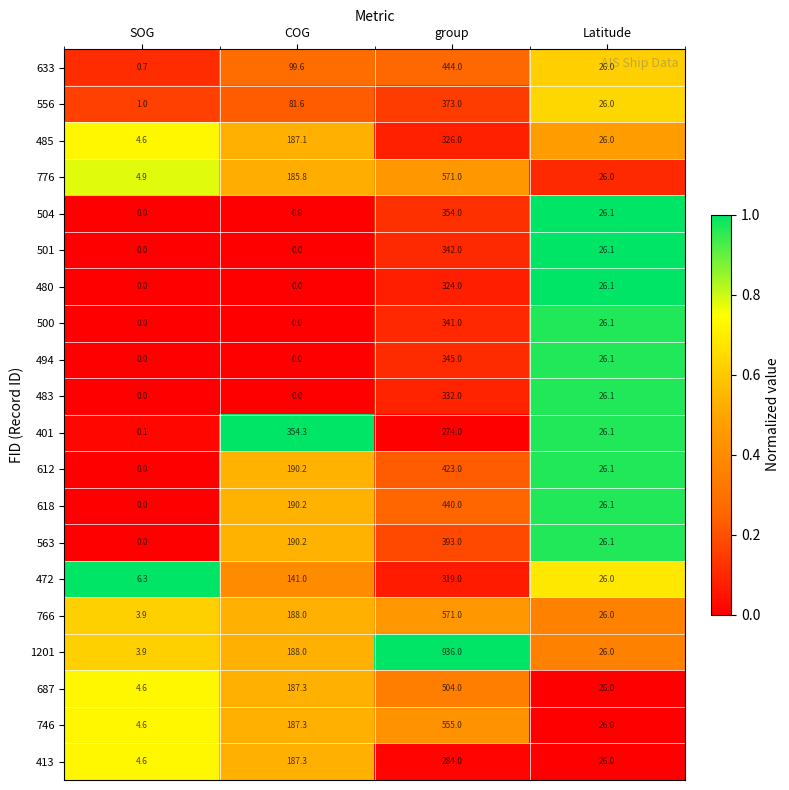

The value of 633 at Latitude is 26.0. True or false?

True